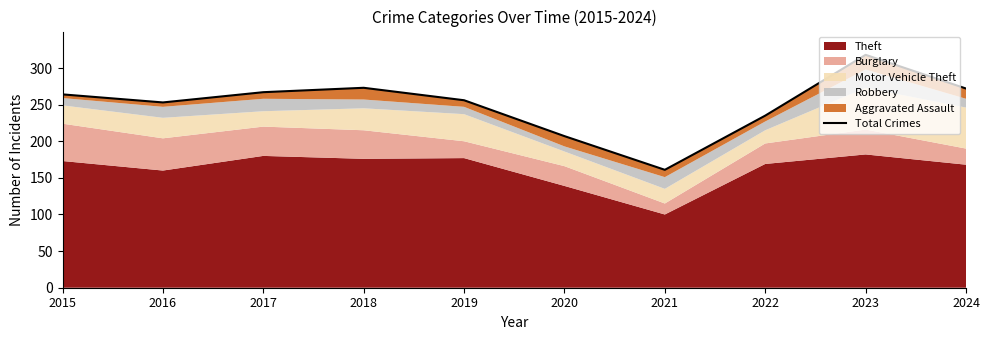

At which label does the data first exceed 264?

2017